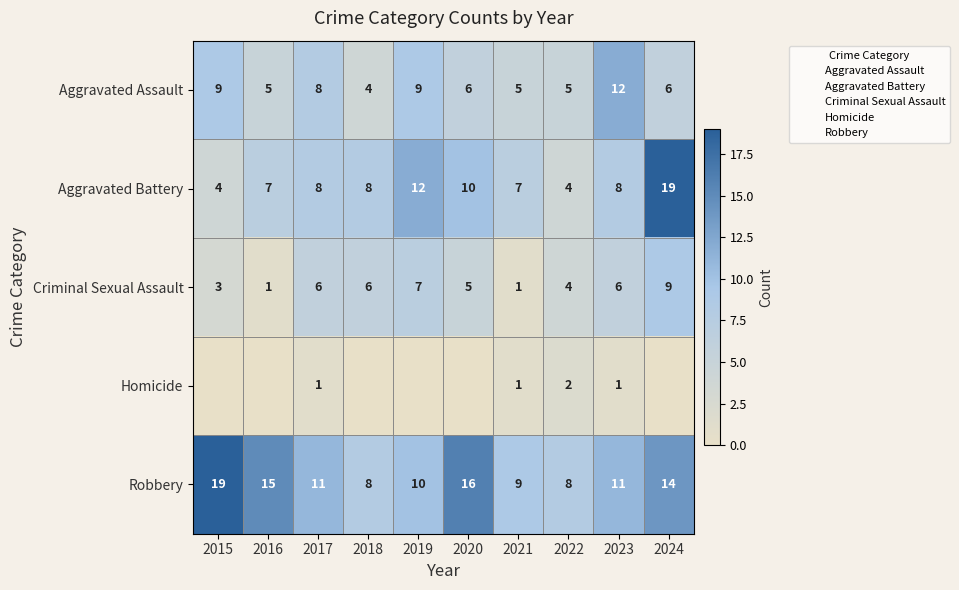

What is the spread (max minus min) of values at 2023?

11